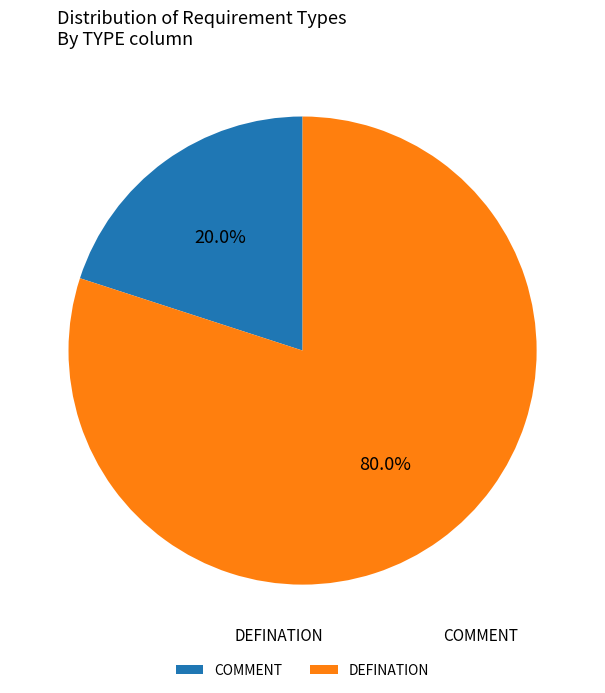

To the nearest percent, what is the difference between the largest and smallest slice percentages?

60%